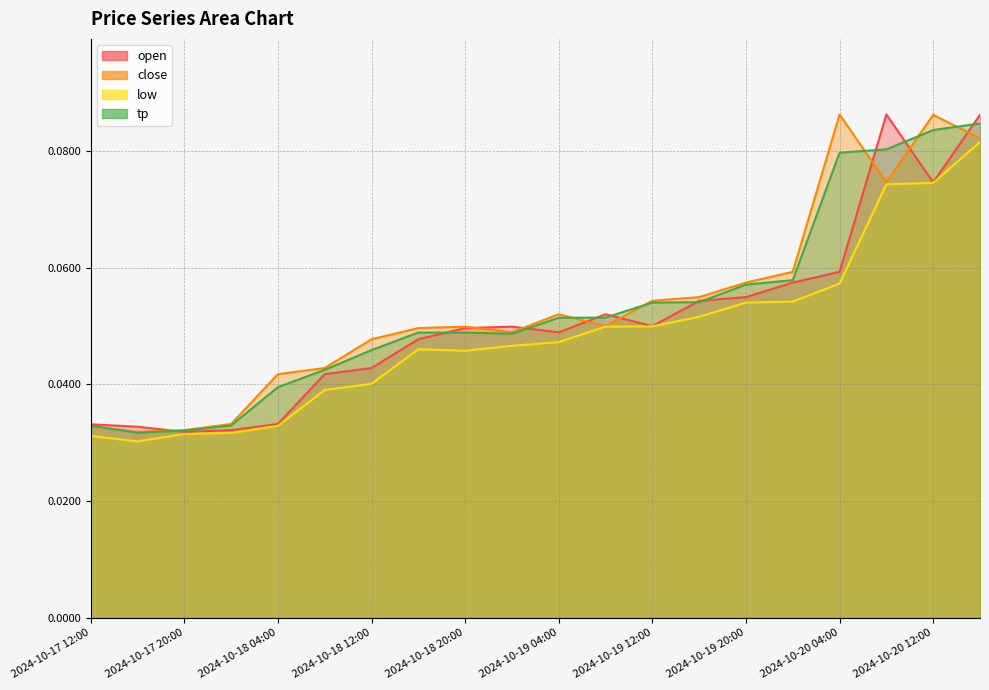

Which series changed the most between 2024-10-20 08:00 and 2024-10-20 16:00?

close